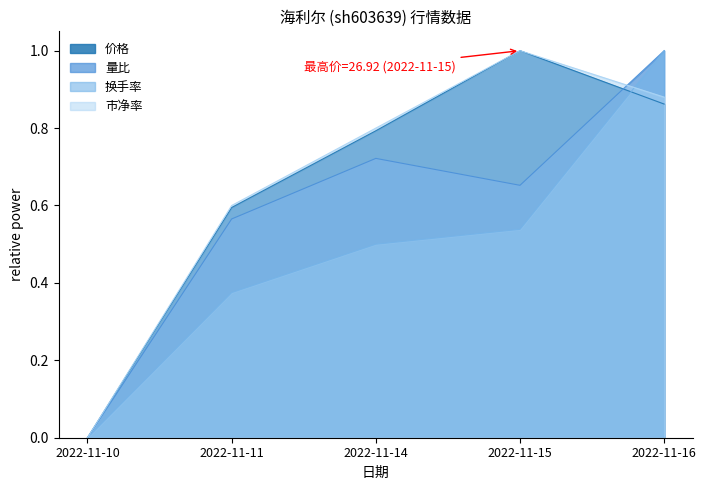

True or false: 量比 has a value of 0.4 at 2022-11-10.

False